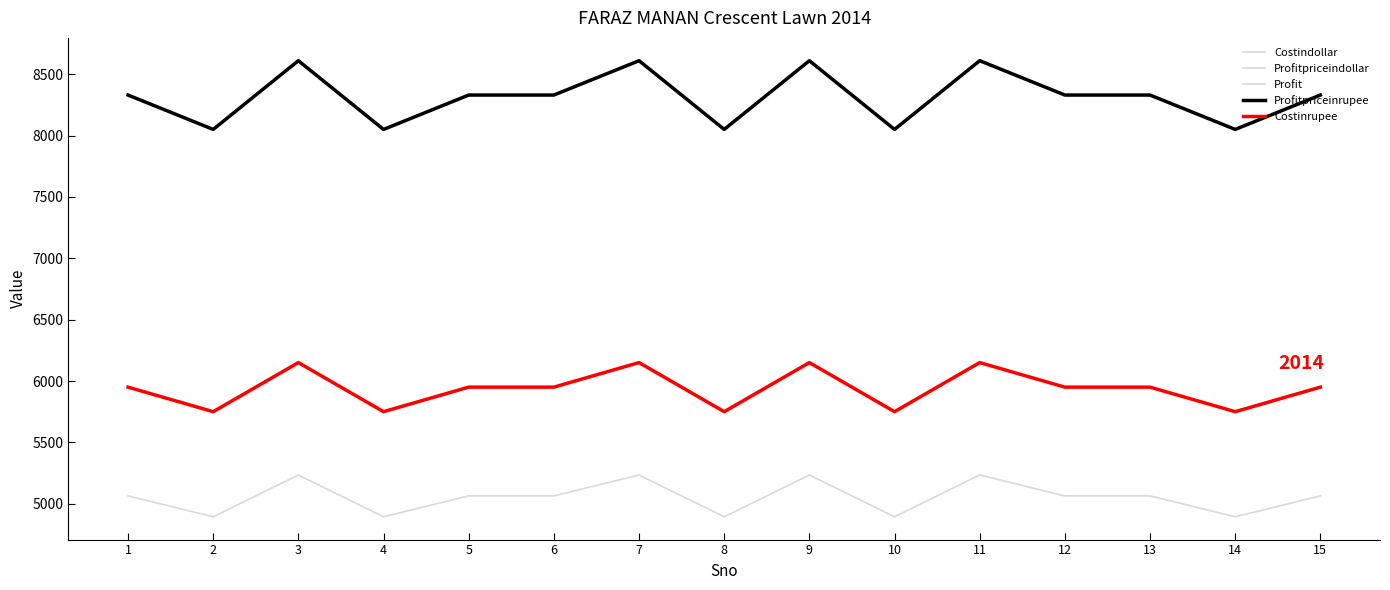

True or false: Profitpriceinrupee and Costinrupee intersect in this chart.

False